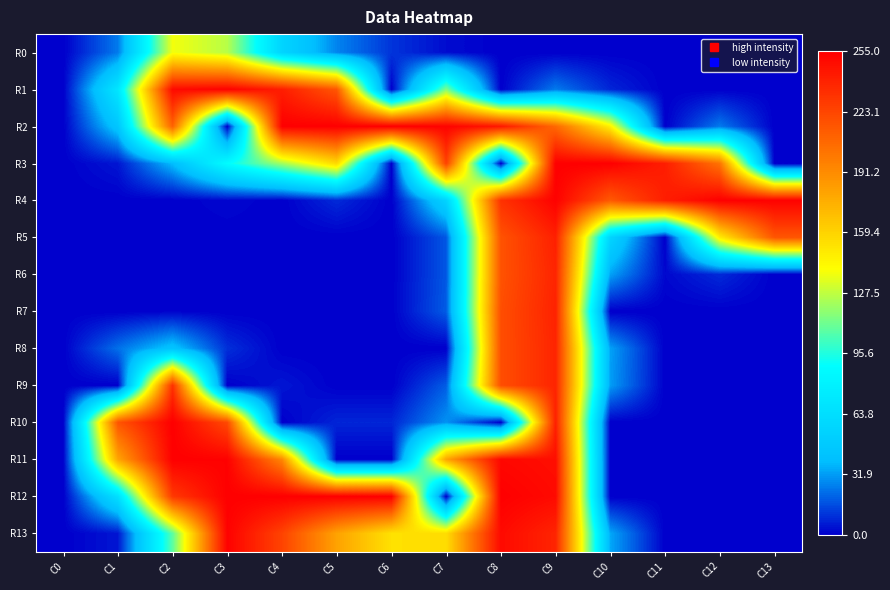

Reading right to left, what are all the values shown in this chart?

R0: C13=0	C12=0	C11=0	C10=0	C9=0	C8=0	C7=3	C6=11	C5=27	C4=56	C3=126	C2=138	C1=25	C0=0
R1: C13=0	C12=0	C11=0	C10=8	C9=25	C8=0	C7=115	C6=0	C5=215	C4=241	C3=254	C2=250	C1=70	C0=0
R2: C13=0	C12=25	C11=0	C10=146	C9=207	C8=244	C7=253	C6=255	C5=255	C4=255	C3=0	C2=210	C1=45	C0=0
R3: C13=0	C12=202	C11=241	C10=255	C9=255	C8=0	C7=225	C6=0	C5=157	C4=122	C3=88	C2=39	C1=5	C0=0
R4: C13=254	C12=255	C11=241	C10=214	C9=254	C8=232	C7=55	C6=0	C5=9	C4=0	C3=2	C2=0	C1=0	C0=0
R5: C13=216	C12=148	C11=0	C10=56	C9=240	C8=217	C7=18	C6=0	C5=0	C4=0	C3=0	C2=0	C1=0	C0=0
R6: C13=0	C12=9	C11=2	C10=33	C9=238	C8=217	C7=18	C6=0	C5=0	C4=0	C3=0	C2=0	C1=0	C0=0
R7: C13=0	C12=0	C11=0	C10=0	C9=239	C8=219	C7=19	C6=0	C5=0	C4=0	C3=0	C2=1	C1=0	C0=0
R8: C13=0	C12=0	C11=0	C10=33	C9=238	C8=219	C7=0	C6=0	C5=0	C4=0	C3=10	C2=43	C1=23	C0=0
R9: C13=0	C12=0	C11=0	C10=32	C9=238	C8=219	C7=19	C6=0	C5=0	C4=5	C3=0	C2=232	C1=0	C0=0
R10: C13=0	C12=0	C11=0	C10=0	C9=240	C8=0	C7=30	C6=8	C5=8	C4=0	C3=221	C2=255	C1=216	C0=0
R11: C13=0	C12=0	C11=0	C10=0	C9=248	C8=251	C7=180	C6=0	C5=0	C4=193	C3=254	C2=255	C1=180	C0=0
R12: C13=0	C12=0	C11=0	C10=0	C9=250	C8=255	C7=0	C6=255	C5=255	C4=255	C3=255	C2=229	C1=65	C0=0
R13: C13=0	C12=0	C11=0	C10=34	C9=238	C8=250	C7=155	C6=153	C5=181	C4=224	C3=254	C2=108	C1=5	C0=0